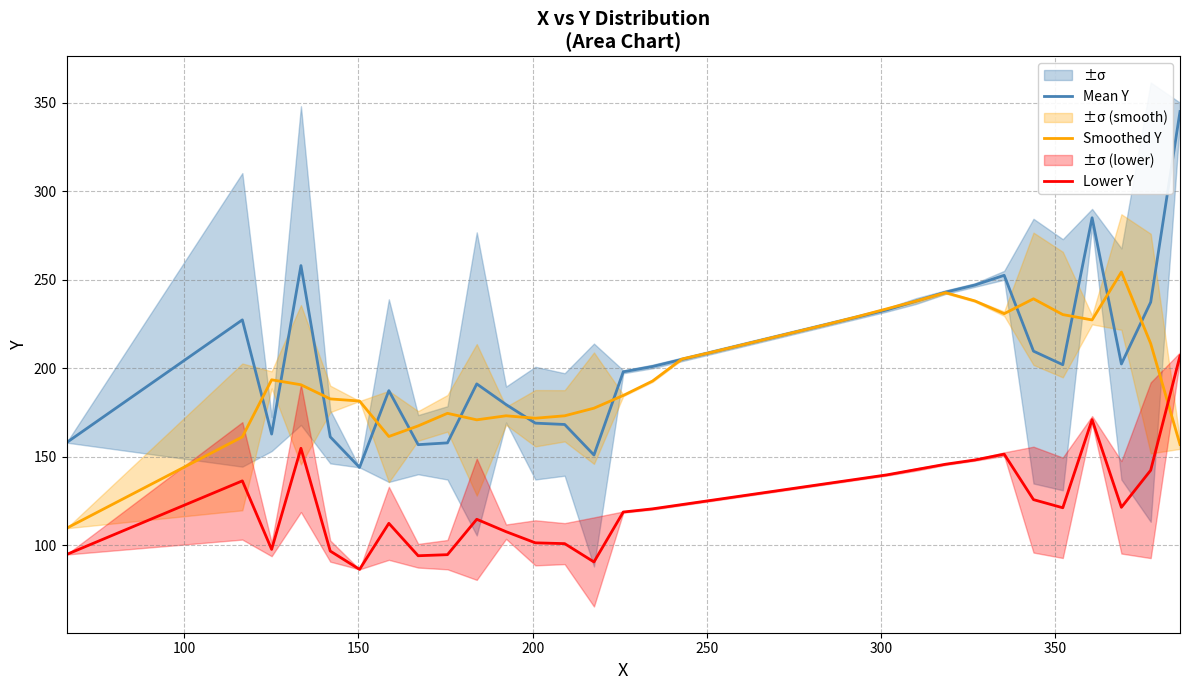

What is the maximum value for Smoothed Y?

254.4